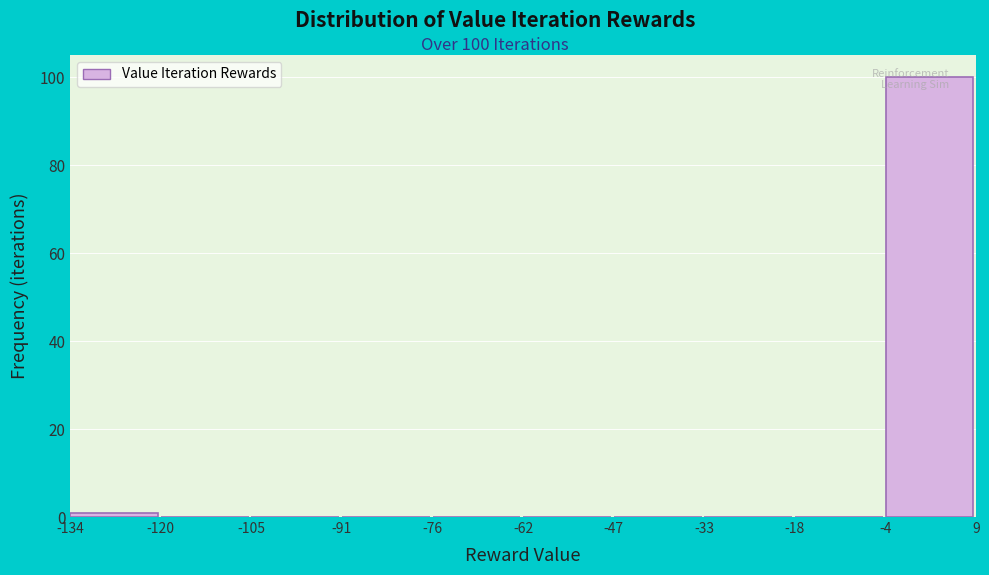

What is the maximum value shown in the chart?

100